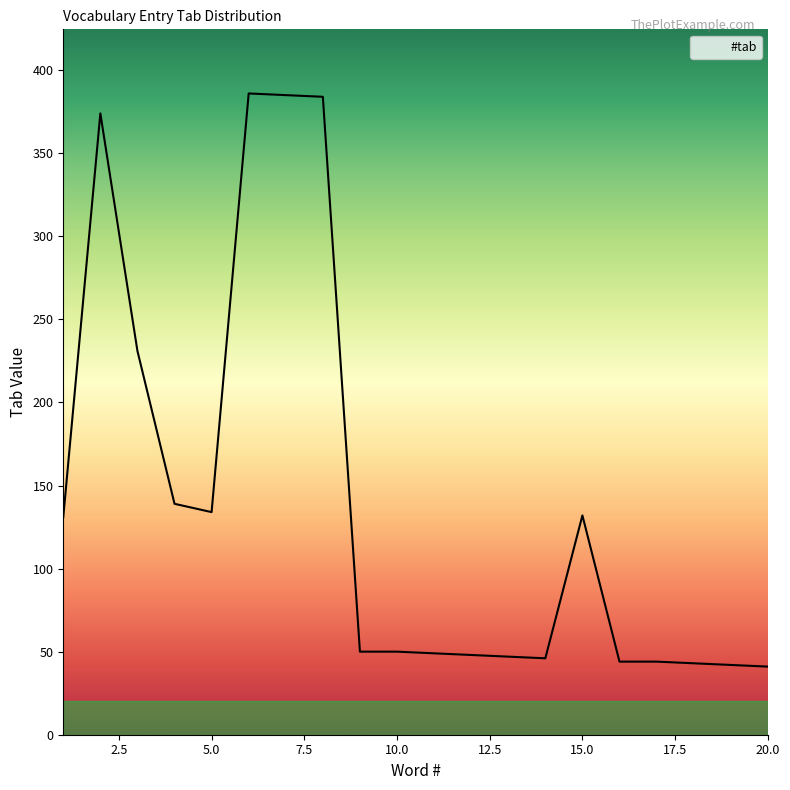

What is the difference between the maximum and minimum values?

345